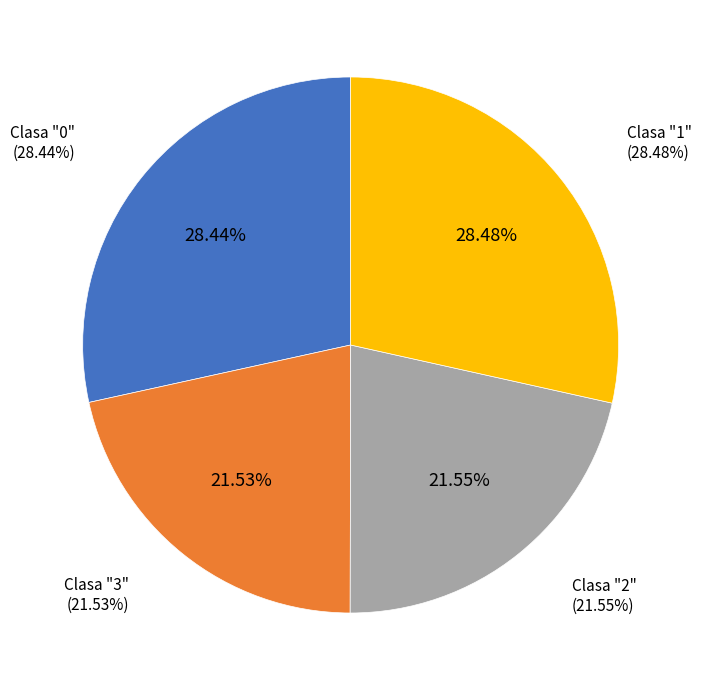

Count the number of slices in the pie.

4